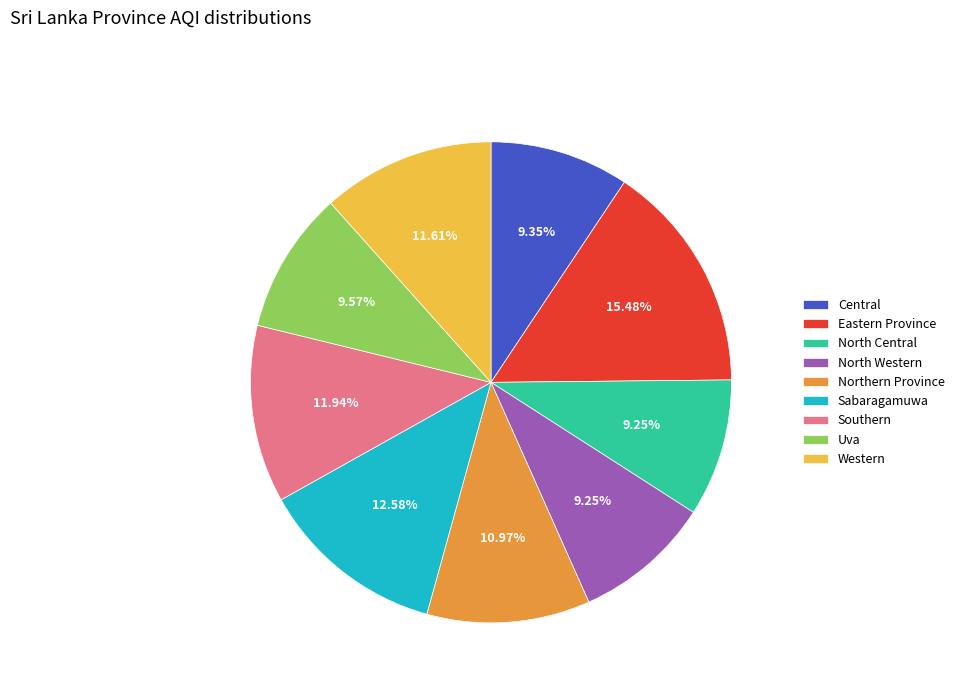

How much of the chart is everything except North Central?

90.8%